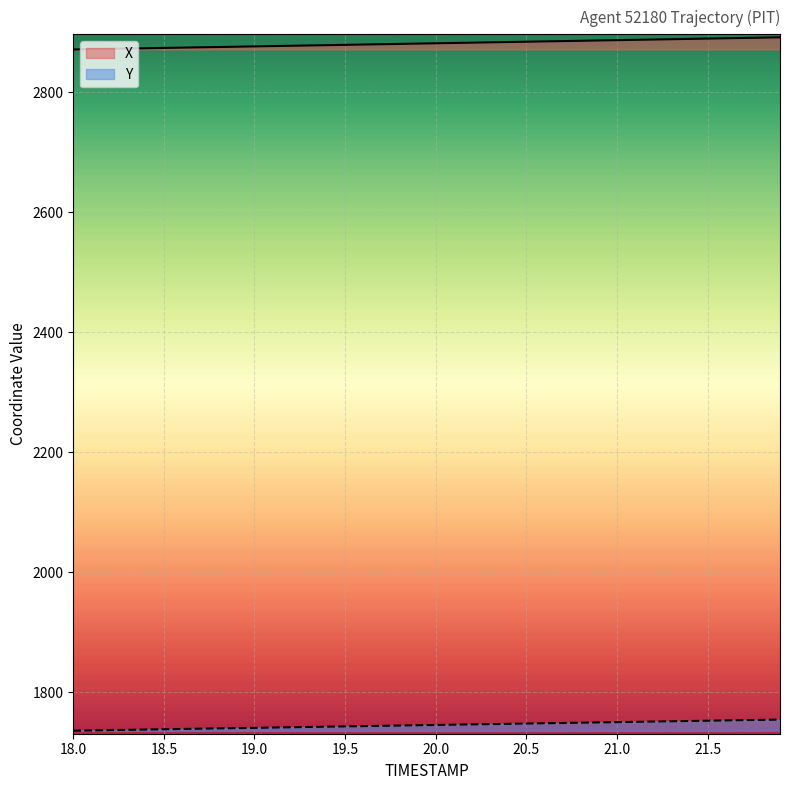

The value of Y at 21.8 is 1753.9. True or false?

True